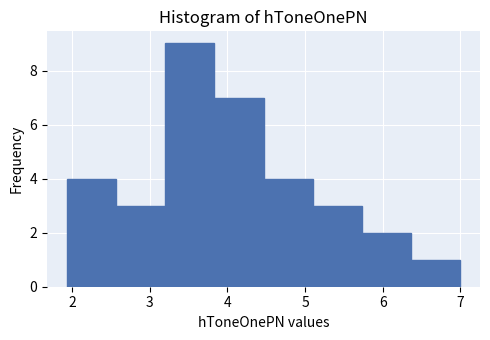

Reading left to right, transcribe this chart: for each bar, give the range it covers on the x-axis and its height. Neither the bar edges nor the heights are printed on the chart, so give them approximately, as read against the axes.

1.9 to 2.6: 4
2.6 to 3.2: 3
3.2 to 3.8: 9
3.8 to 4.5: 7
4.5 to 5.1: 4
5.1 to 5.7: 3
5.7 to 6.4: 2
6.4 to 7.0: 1